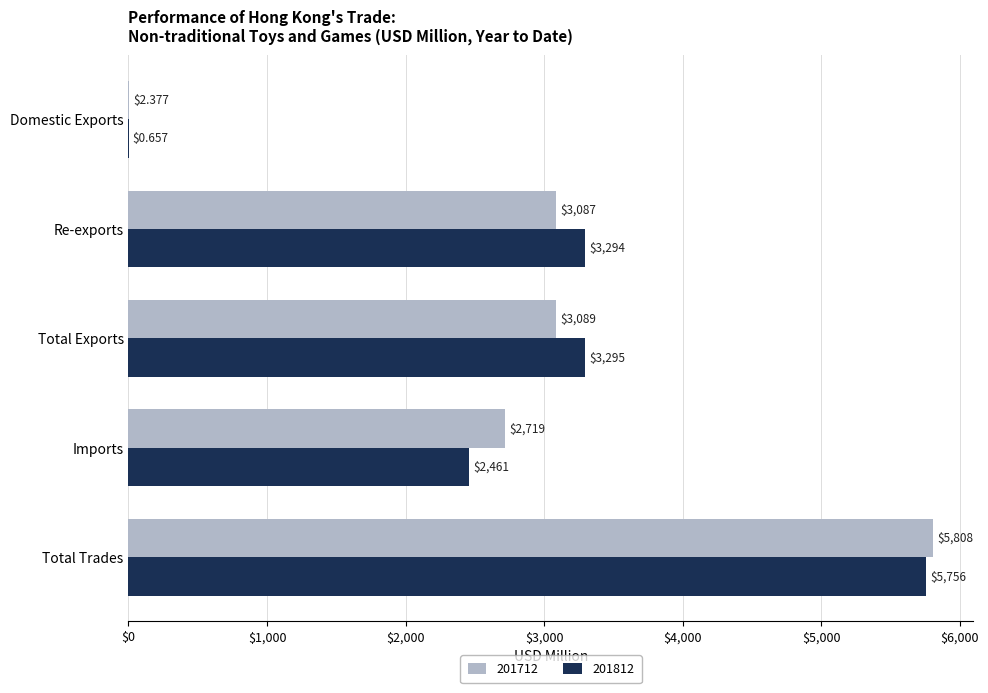

What is the average value of the 201812 series?

2961.2